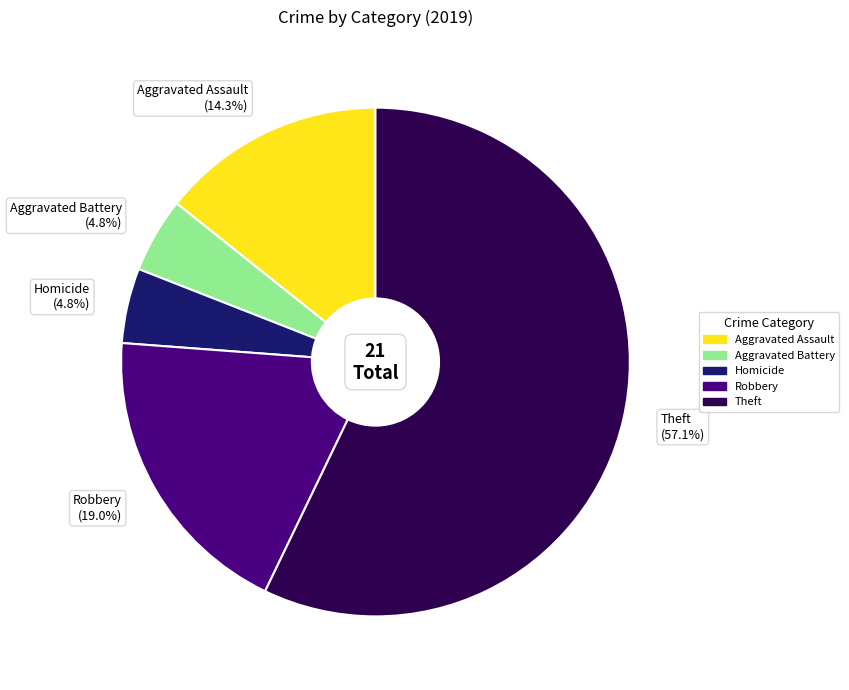

To the nearest percent, what is the average slice percentage?

20%